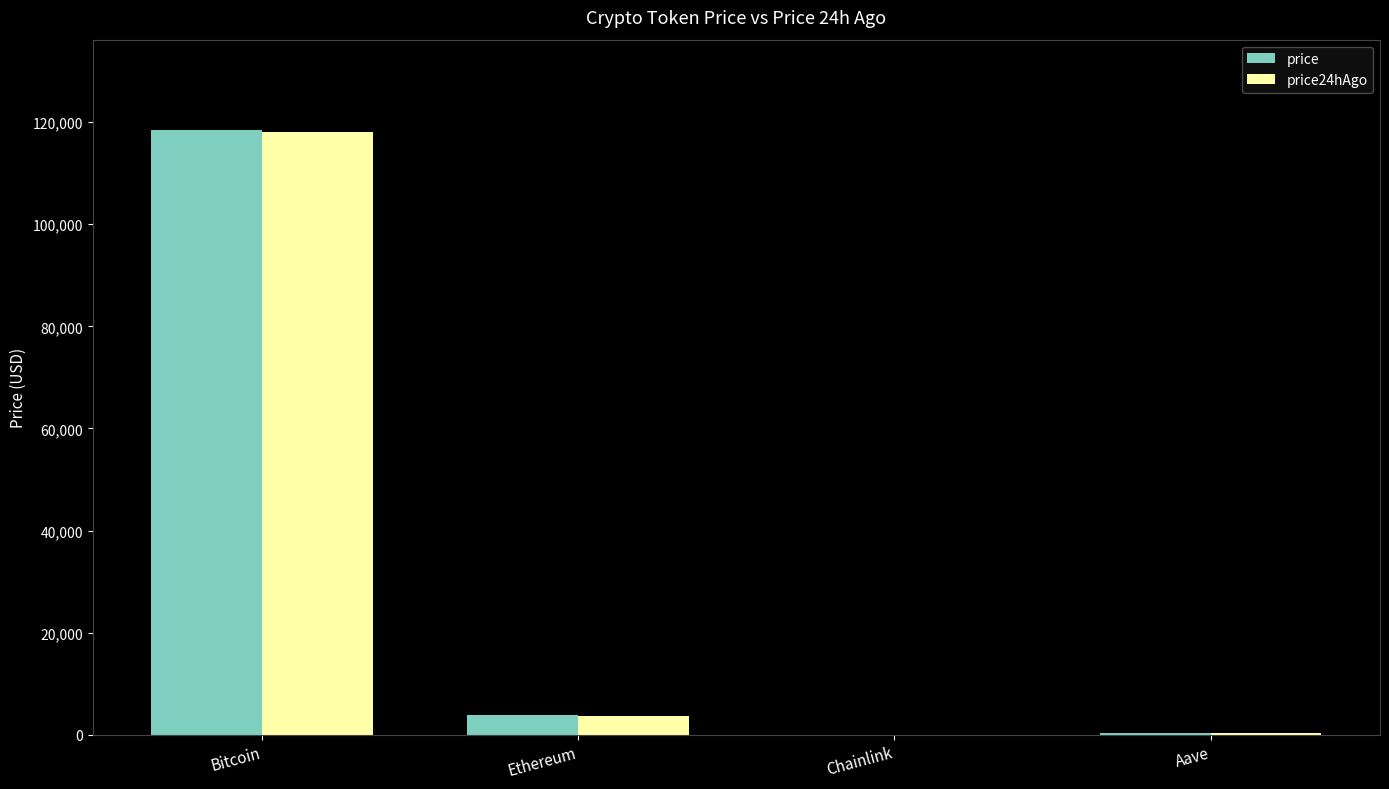

At which category is the sum across all series the highest?

Bitcoin